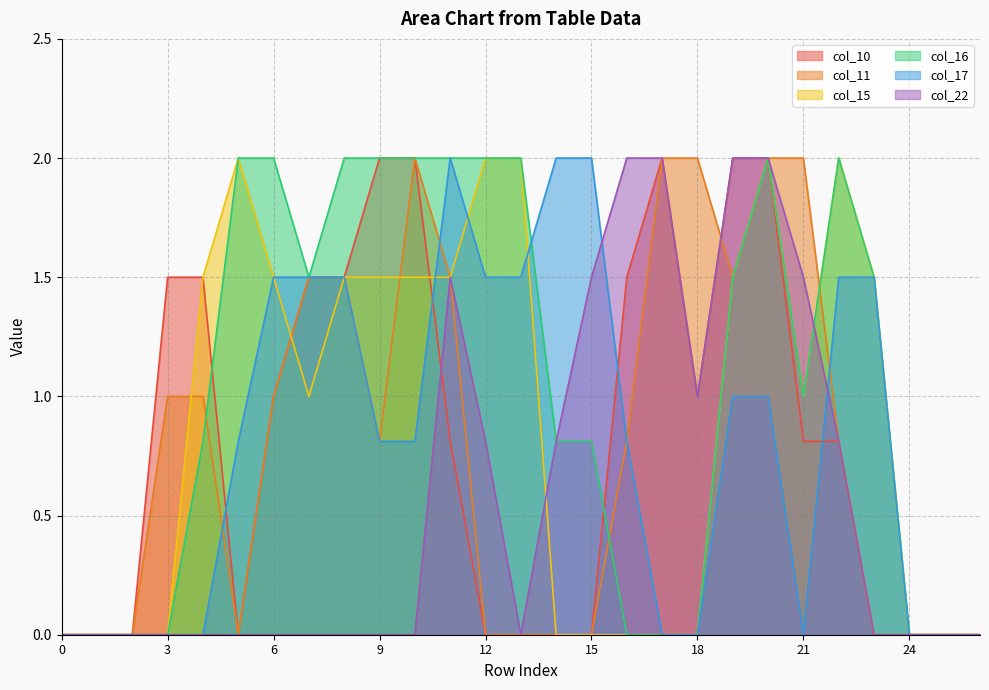

What is the difference between the highest and lowest values at 10?

2.0